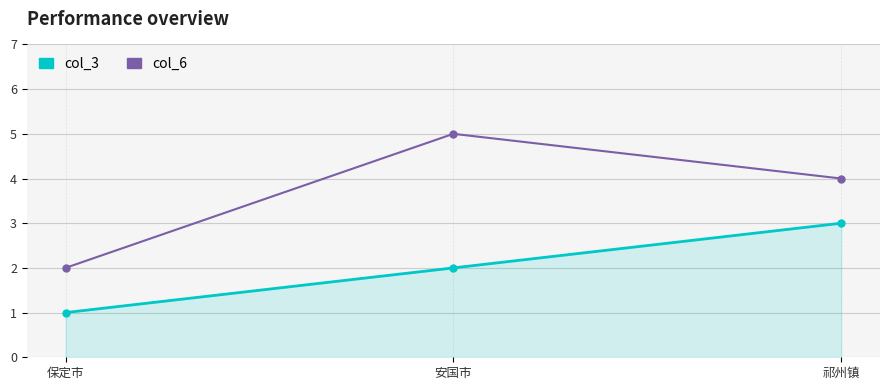

Is it true that col_3 equals 3 at 祁州镇?

True